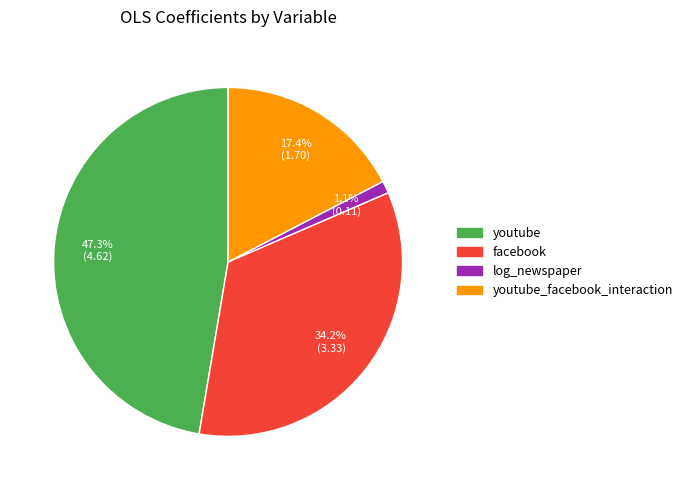

To the nearest percent, what percentage of the pie is facebook?

34%